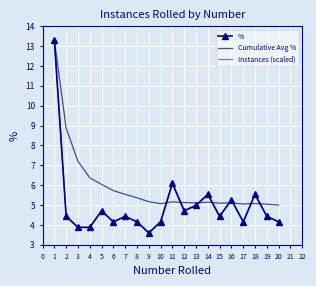

After their last crossing, which series has the higher values: Cumulative Avg % or %?

Cumulative Avg %